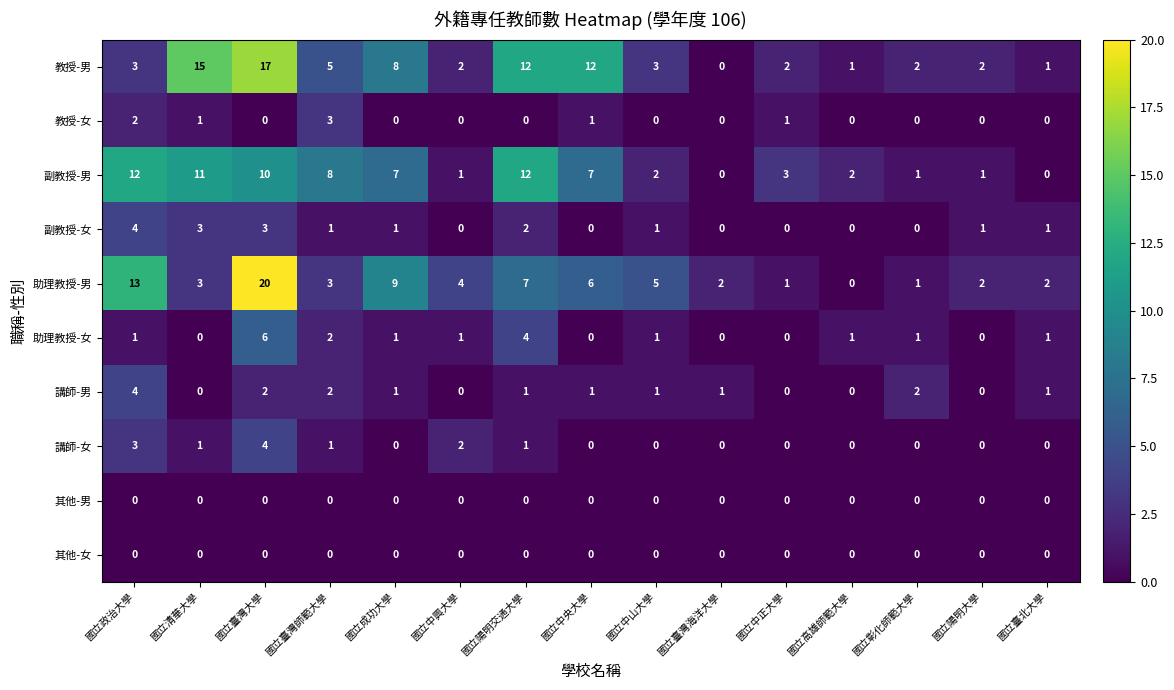

Is it true that 助理教授-男 equals 6 at 國立政治大學?

False